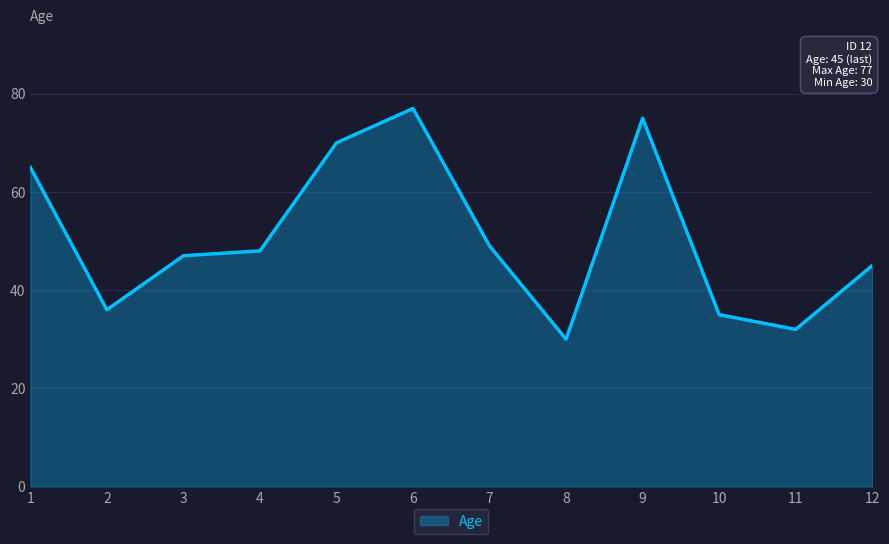

What is the minimum value shown in the chart?

30